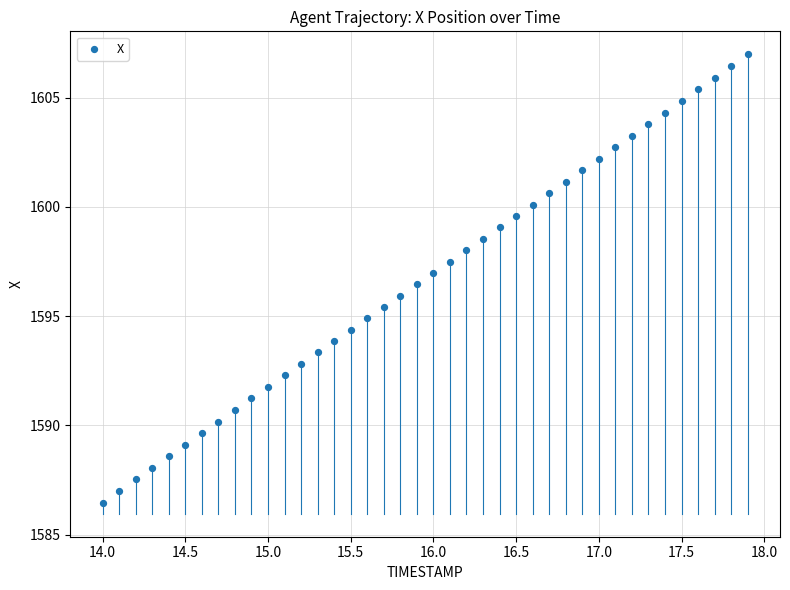

What is the range of Y values (max minus min)?

20.5